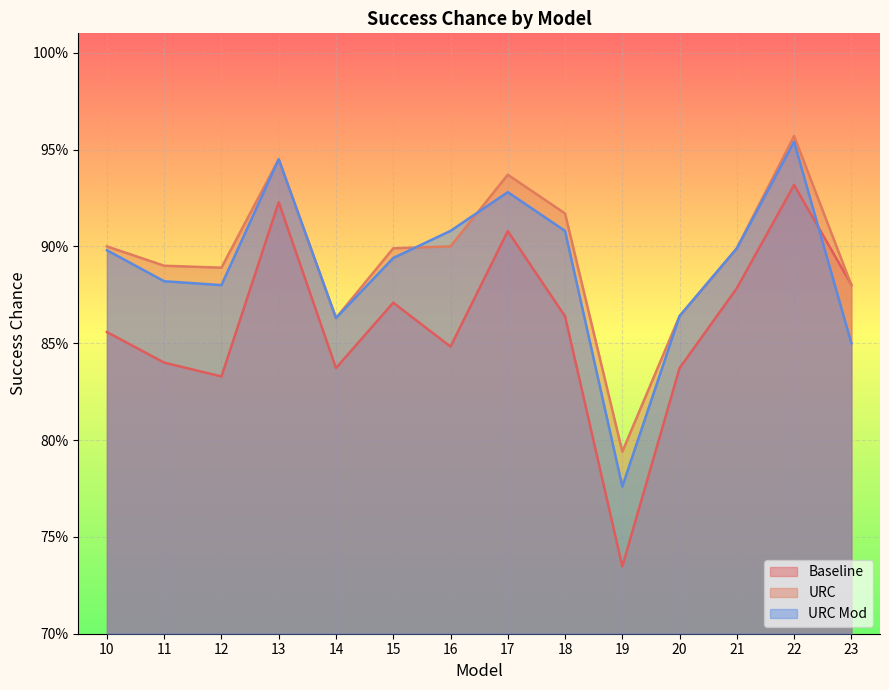

Which series has the widest spread of values?

Baseline